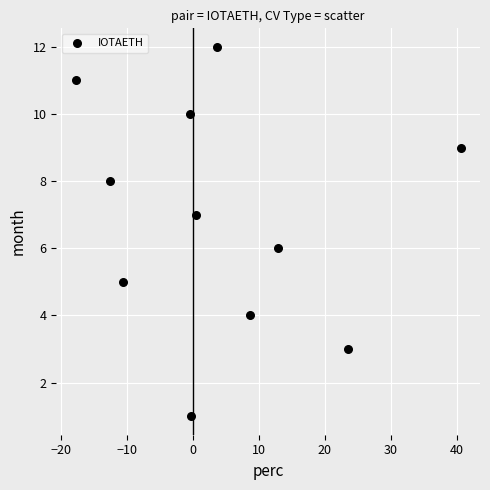

What is the range of Y values (max minus min)?

11